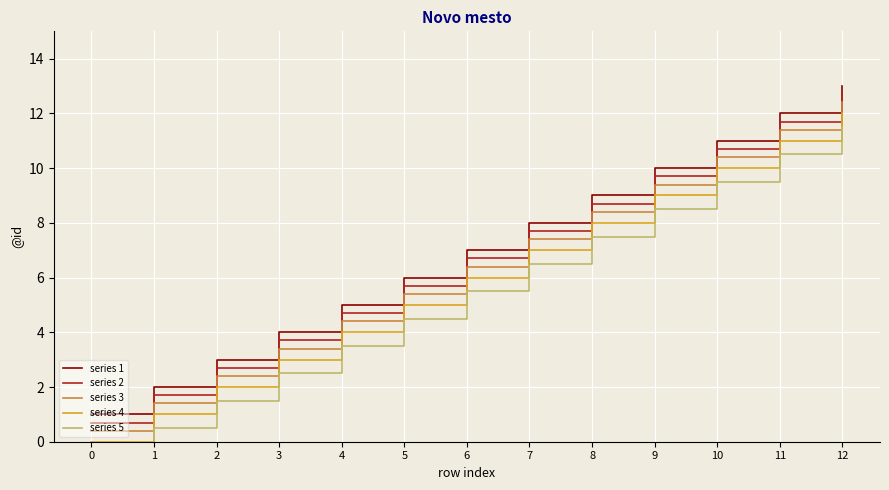

Does the chart display data point markers on the line(s)?

No